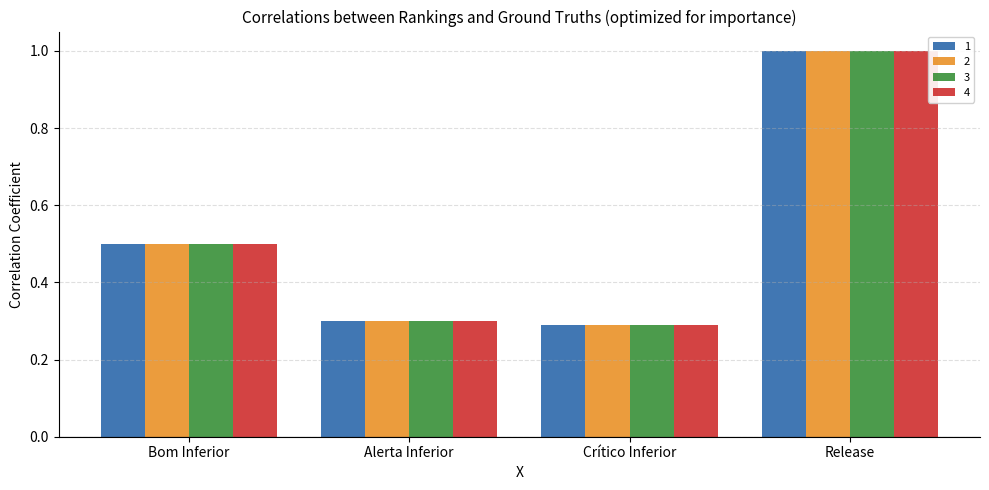

Is it true that 3 equals 0.3 at Crítico Inferior?

True